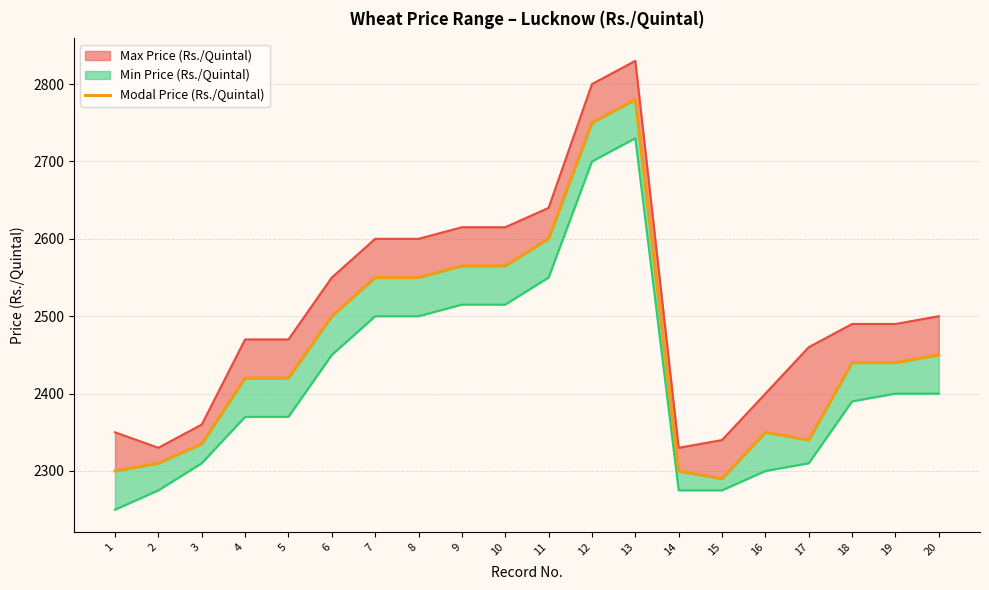

Reading left to right, extract all data points from this chart.

1=2300	2=2310	3=2335	4=2420	5=2420	6=2500	7=2550	8=2550	9=2565	10=2565	11=2600	12=2750	13=2780	14=2300	15=2290	16=2350	17=2340	18=2440	19=2440	20=2450